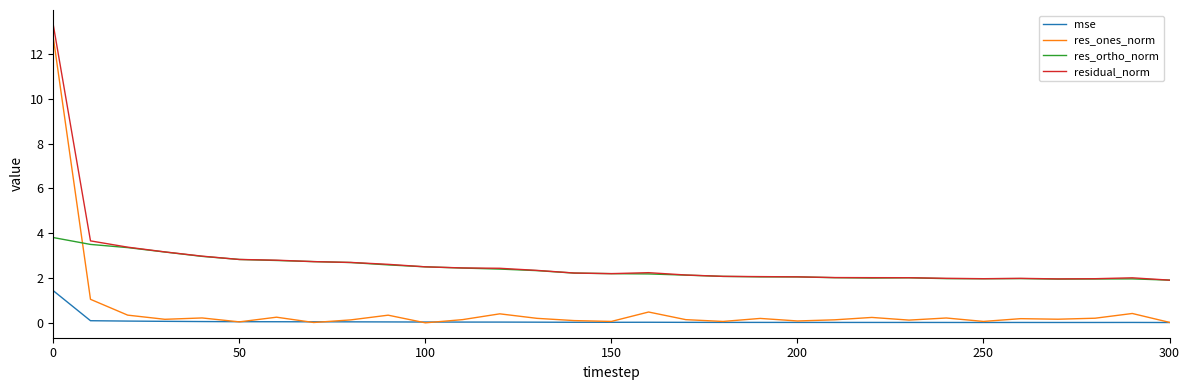

Which series has the largest range (max minus min)?

res_ones_norm